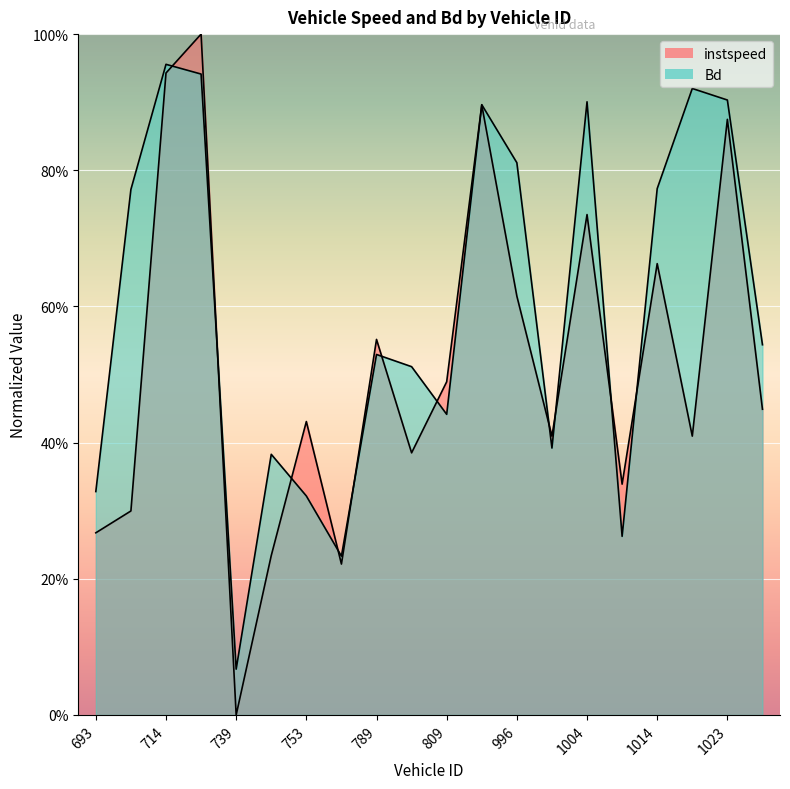

In instspeed, how many points are higher than both neighbors (excluding endpoints)?

7